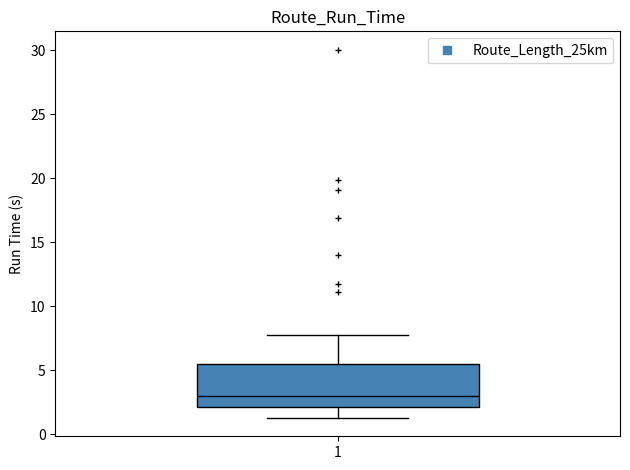

Read this box plot against the y-axis: the position of the median line, the range covered by the box, and the ends of both whiskers. The values are not printed on the chart, so give them approximately, as read against the axis.

median 3.0, box 2.0 to 5.5, whiskers 1.5 to 7.5